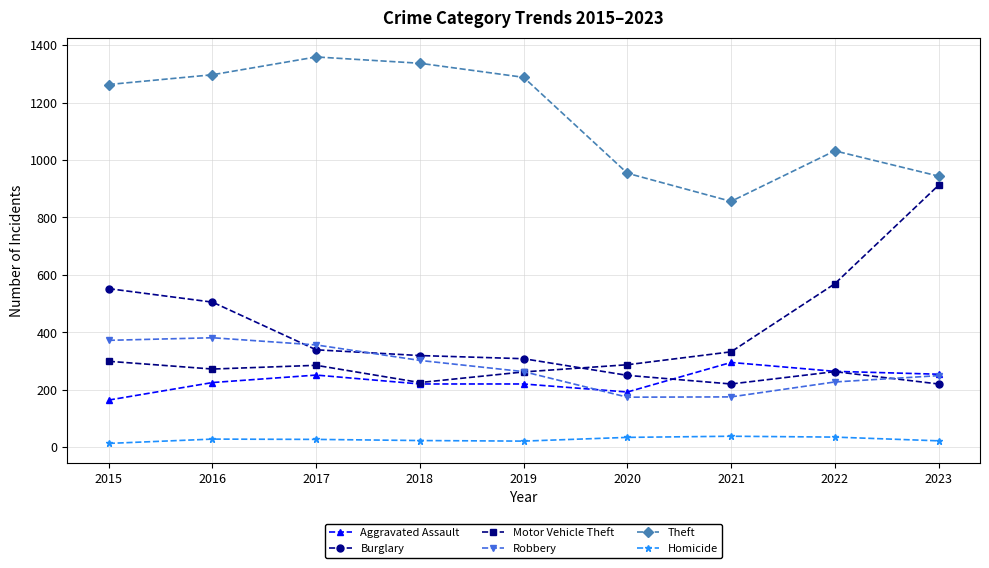

True or false: Homicide and Theft cross at least once.

False